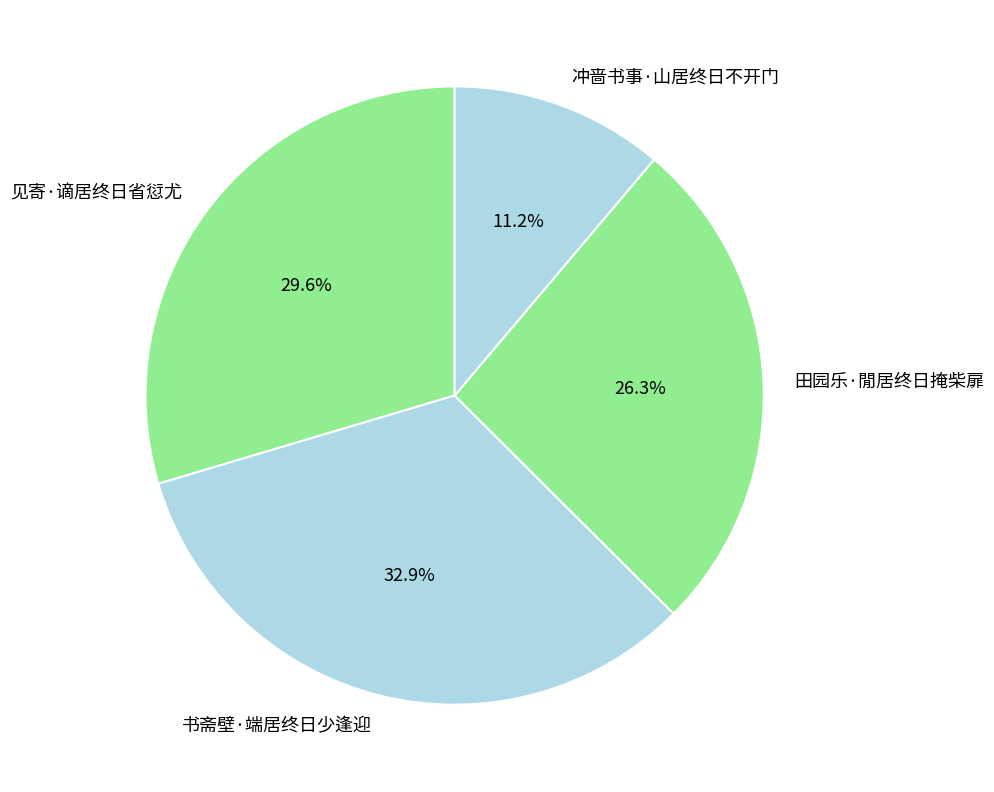

What percentage is the 书斋壁·端居终日少逢迎 slice, to the nearest percent?

33%